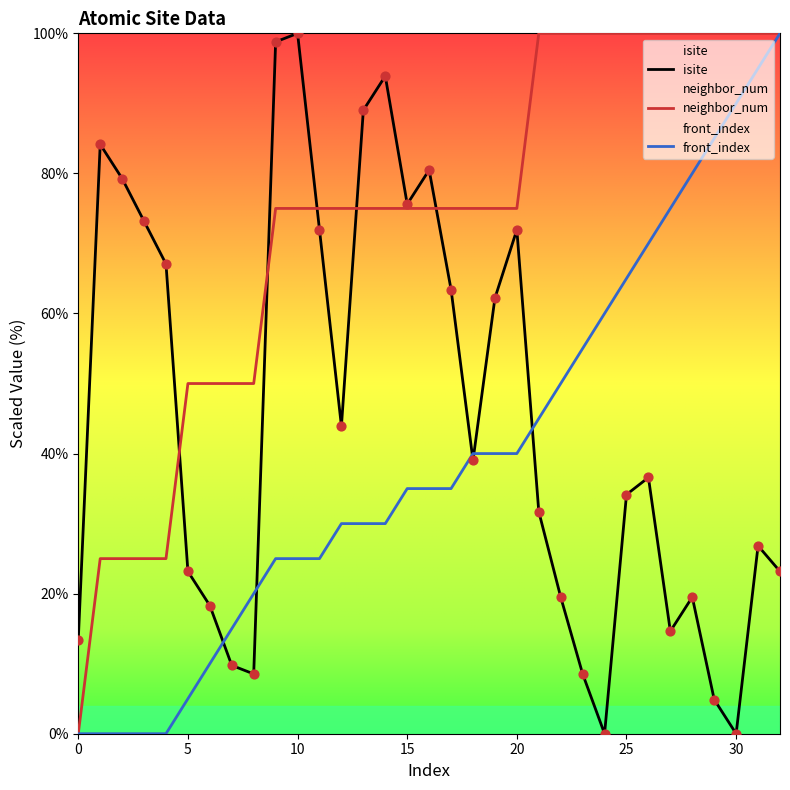

Which series contains the lowest Y value?

isite